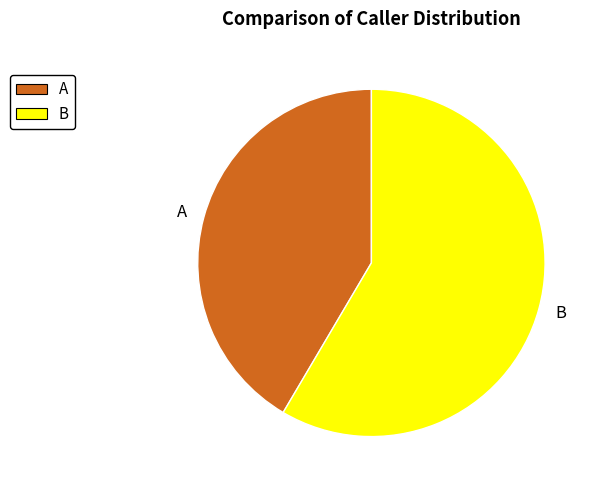

Combined, do B and A account for over 50%?

Yes